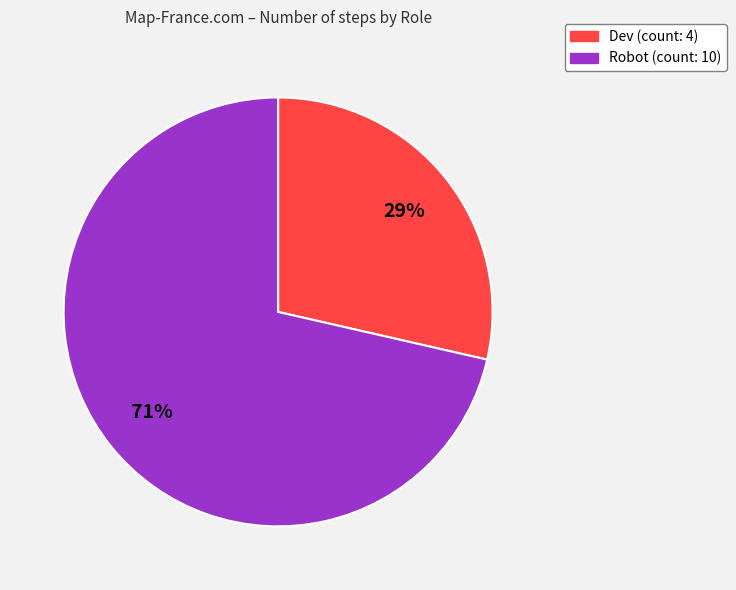

How many slices are in this pie chart?

2